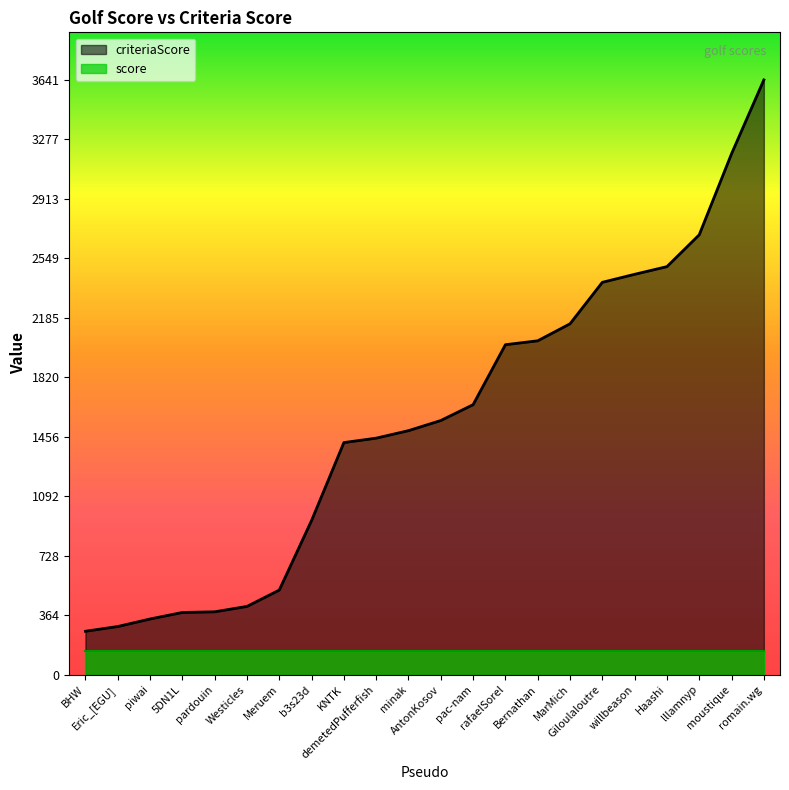

The value at KNTK is 1985. True or false?

False